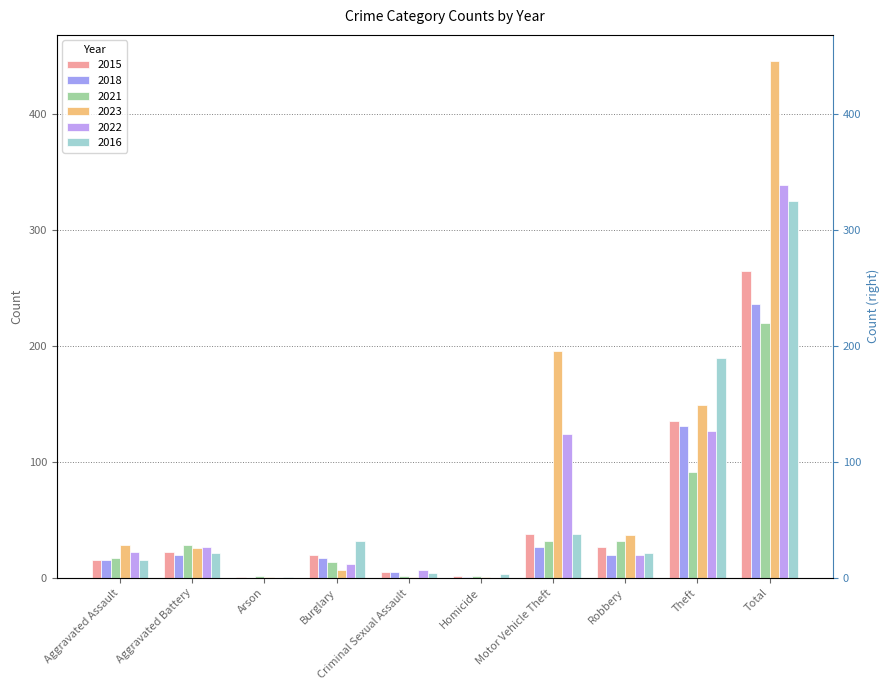

Which series has the largest total across all categories?

2023